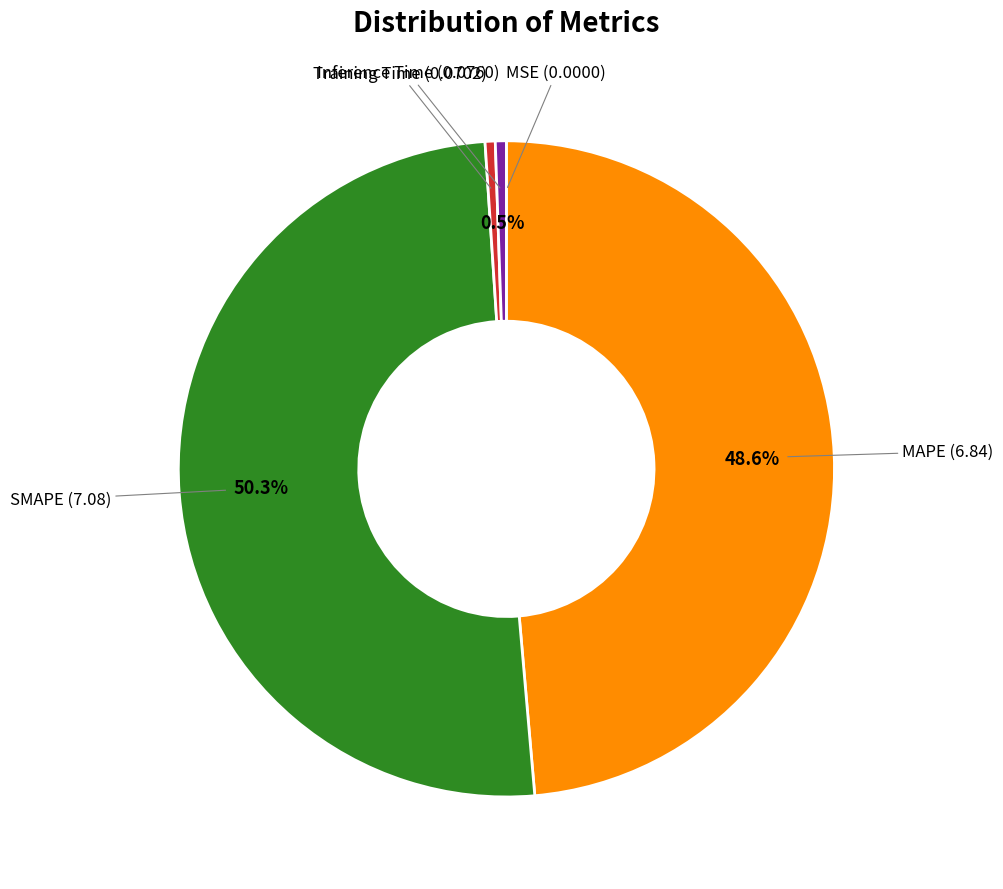

Rank the categories by value from highest to lowest.

SMAPE, MAPE, Inference Time, Training Time, MSE